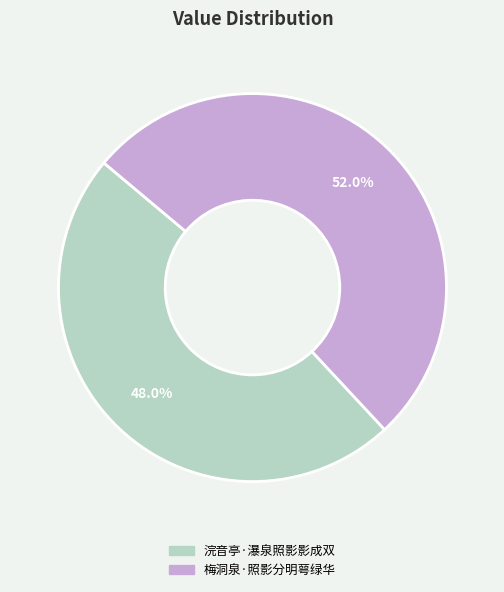

Is 浣音亭·瀑泉照影影成双 the majority of the pie?

No